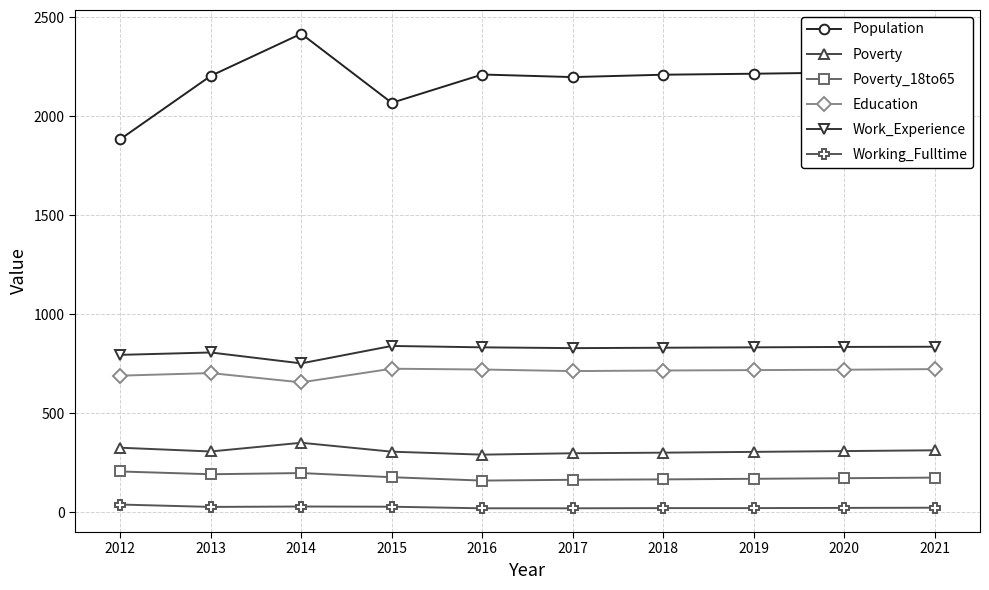

True or false: Poverty_18to65 and Poverty cross at least once.

False